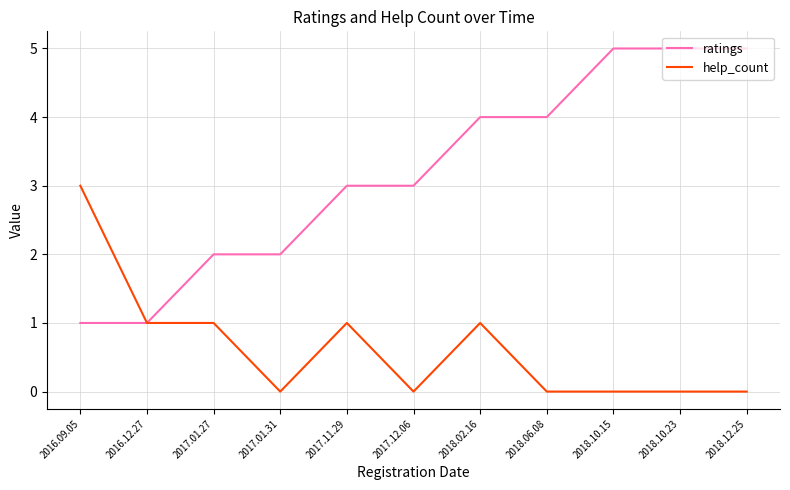

What is the spread (max minus min) of values at 2017.12.06?

3